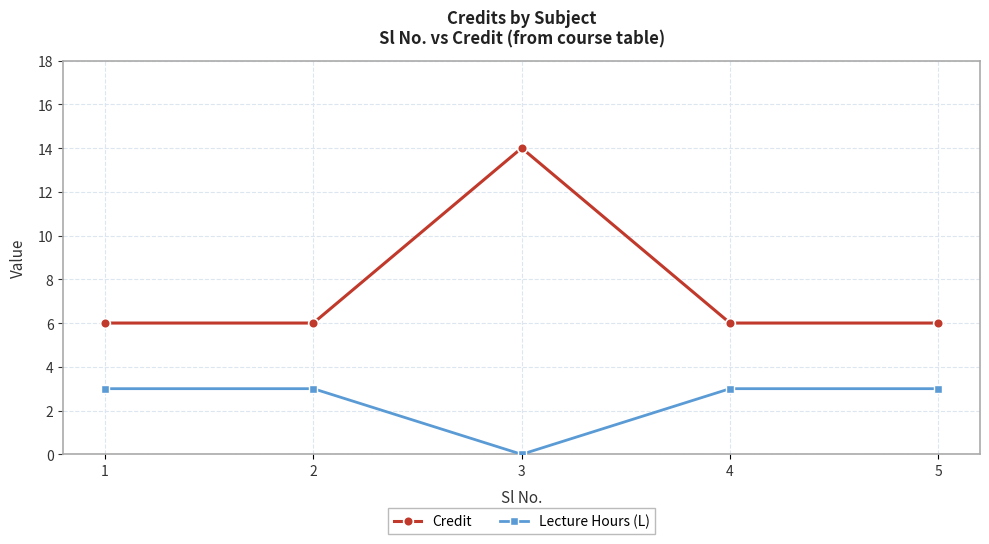

Where is the first local maximum for Credit?

3